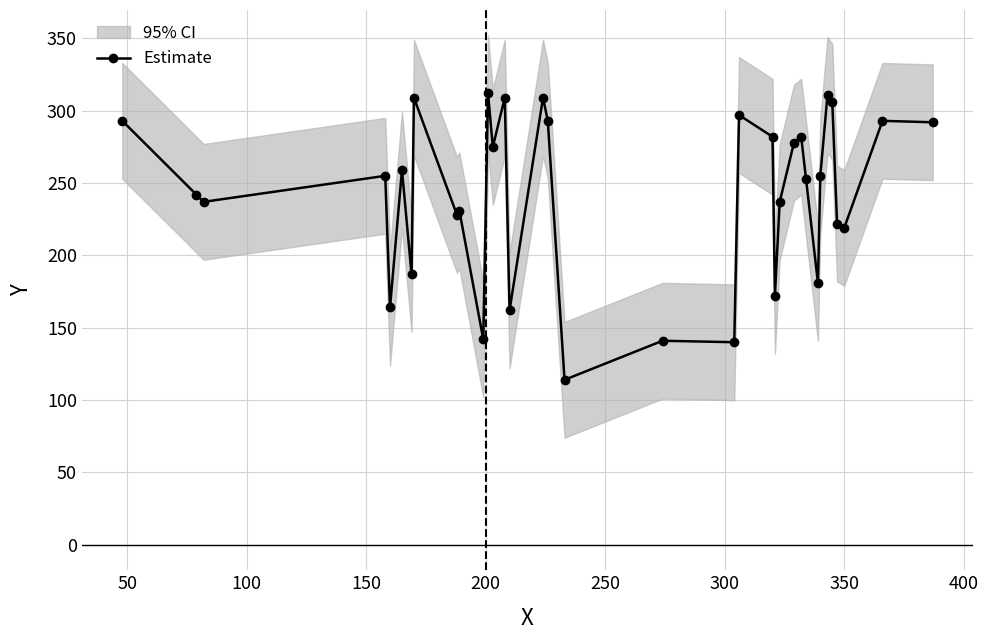

What is the minimum value for Estimate?

114